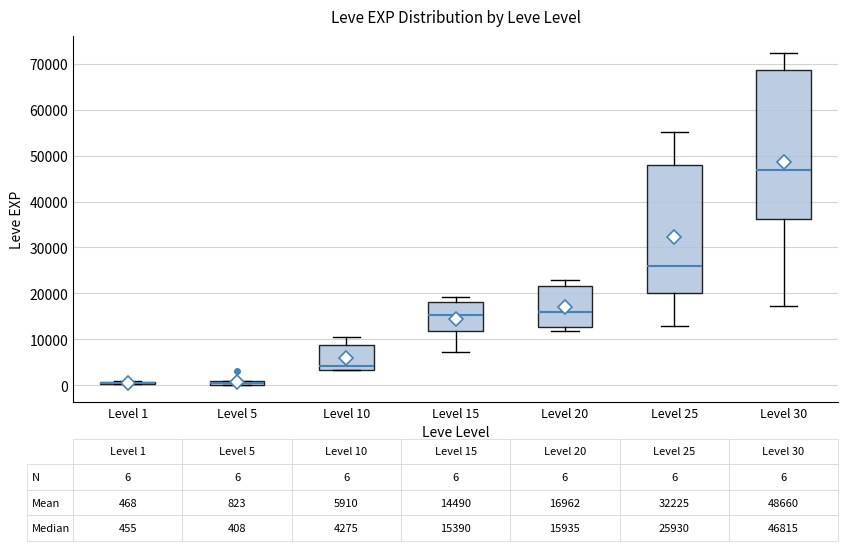

Comparing the boxes themselves (not the whiskers), which one is the tallest?

Level 30